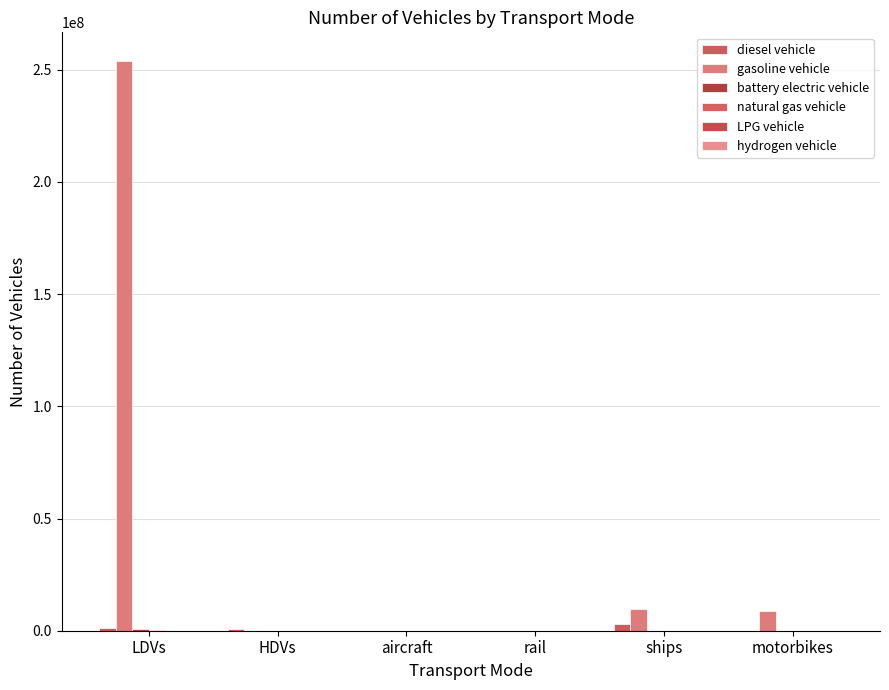

How many categories are shown in the chart?

6